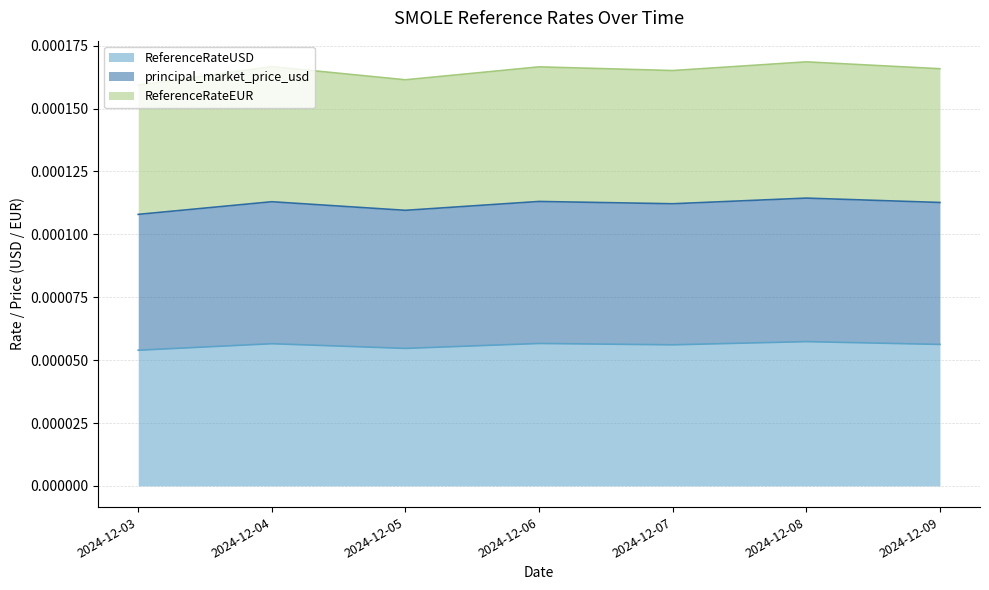

True or false: ReferenceRateEUR and principal_market_price_usd cross at least once.

False